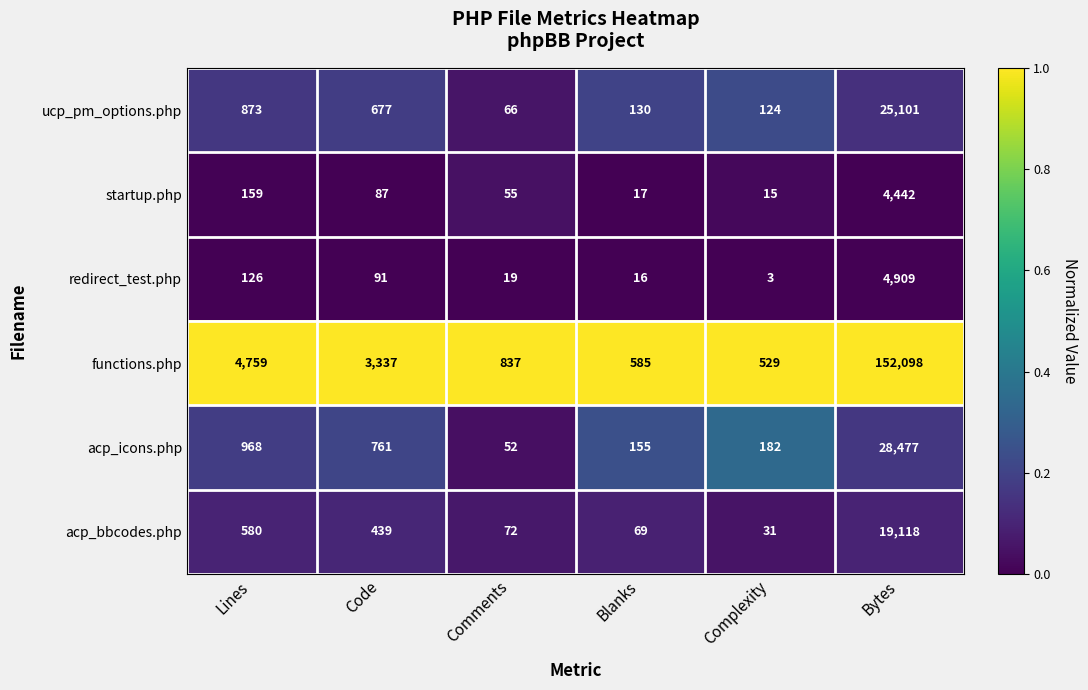

The functions.php series shows 1941 at Code. True or false?

False